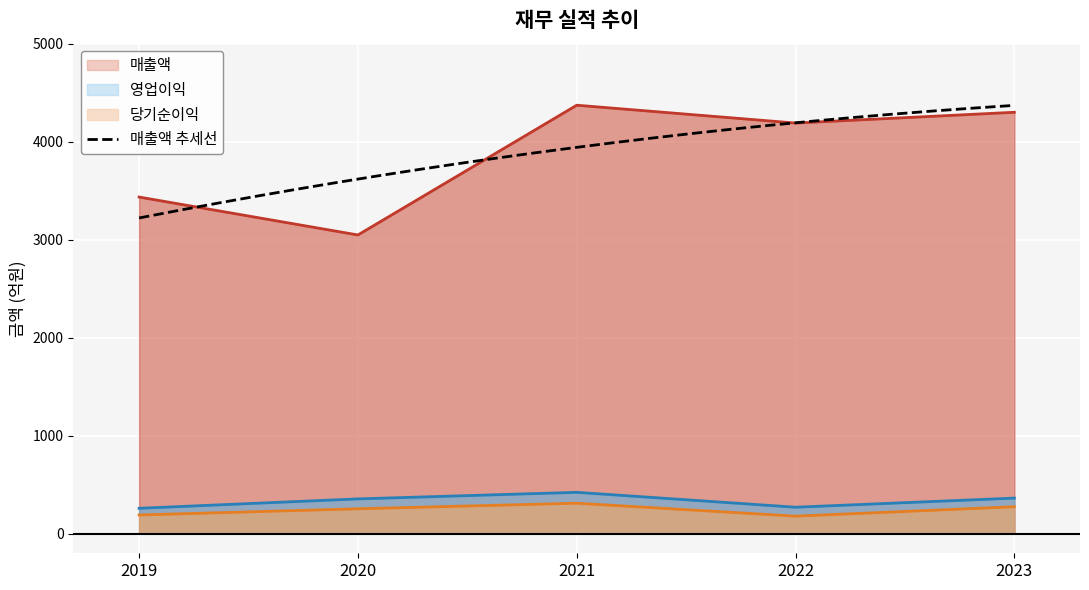

What is the average value of the 당기순이익 series?

242